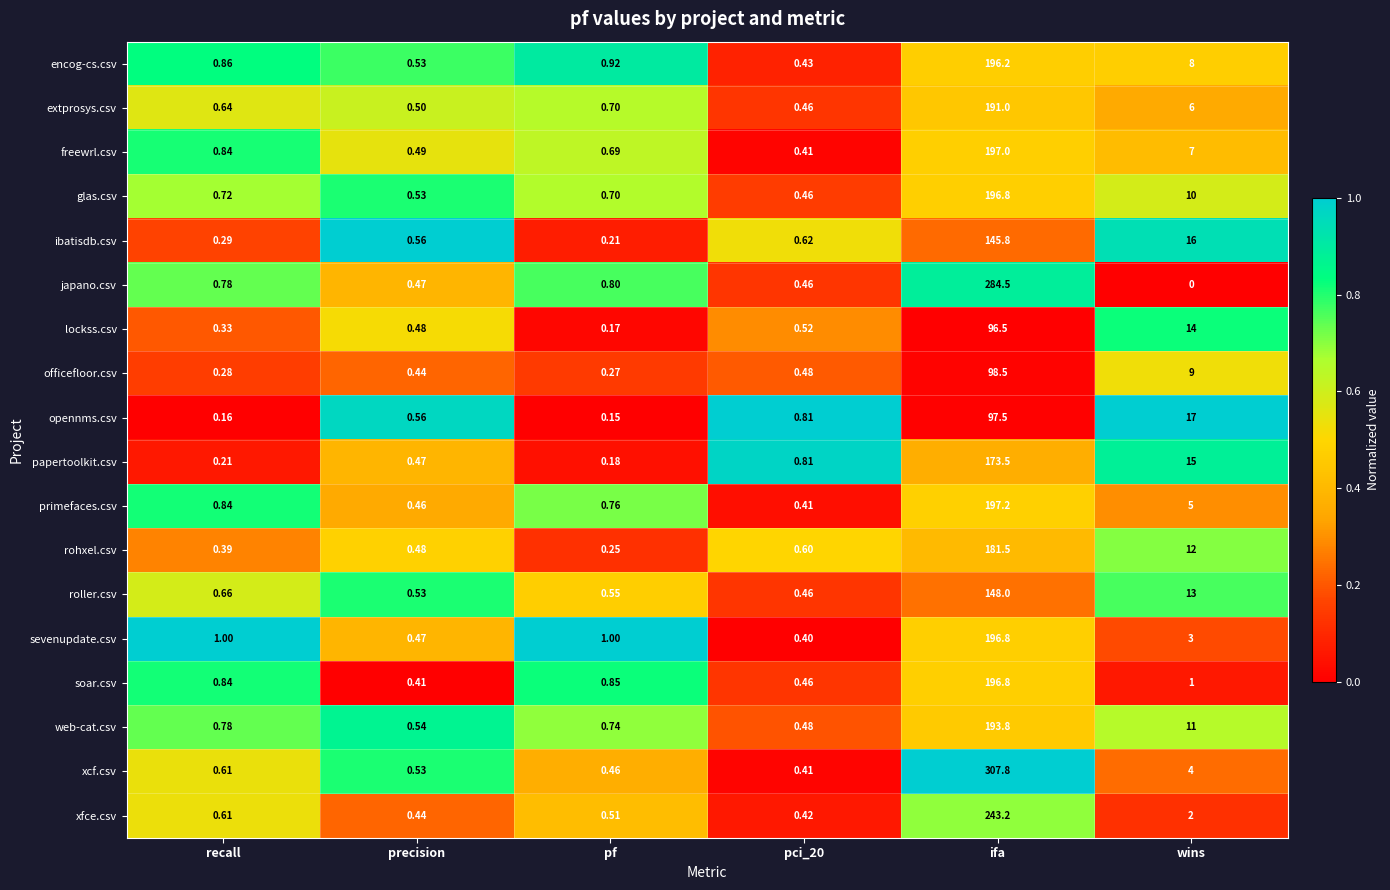

Which series changed the most between precision and pci_20?

papertoolkit.csv